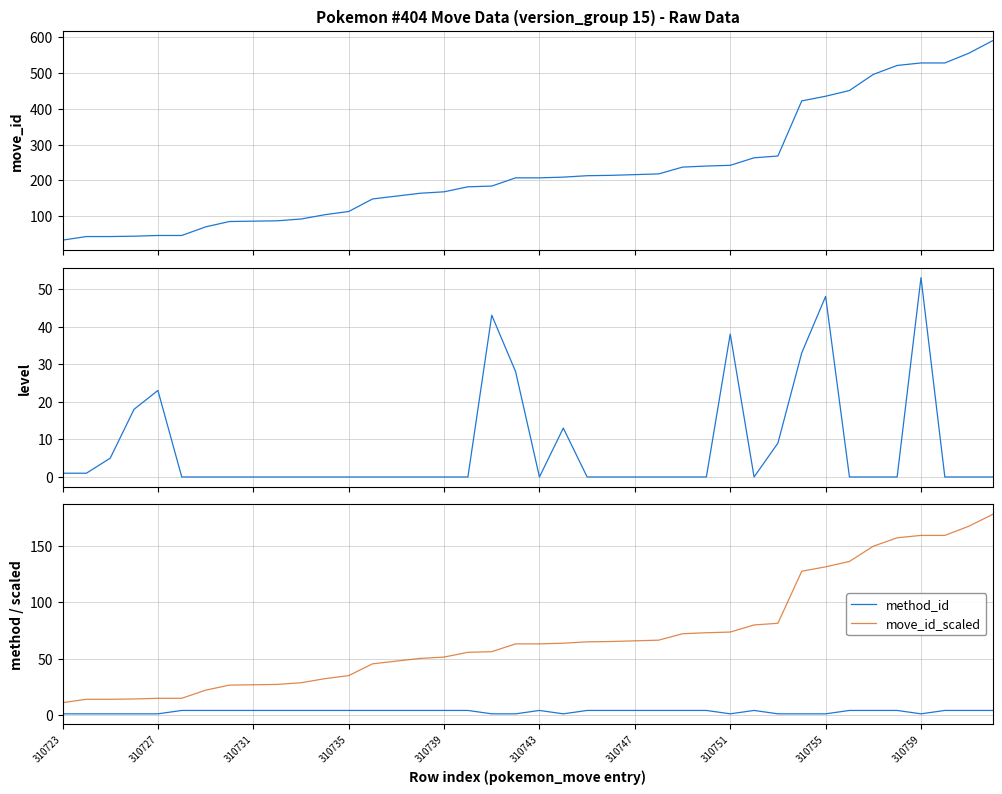

True or false: method_id has a value of 4.0 at 310735.

True